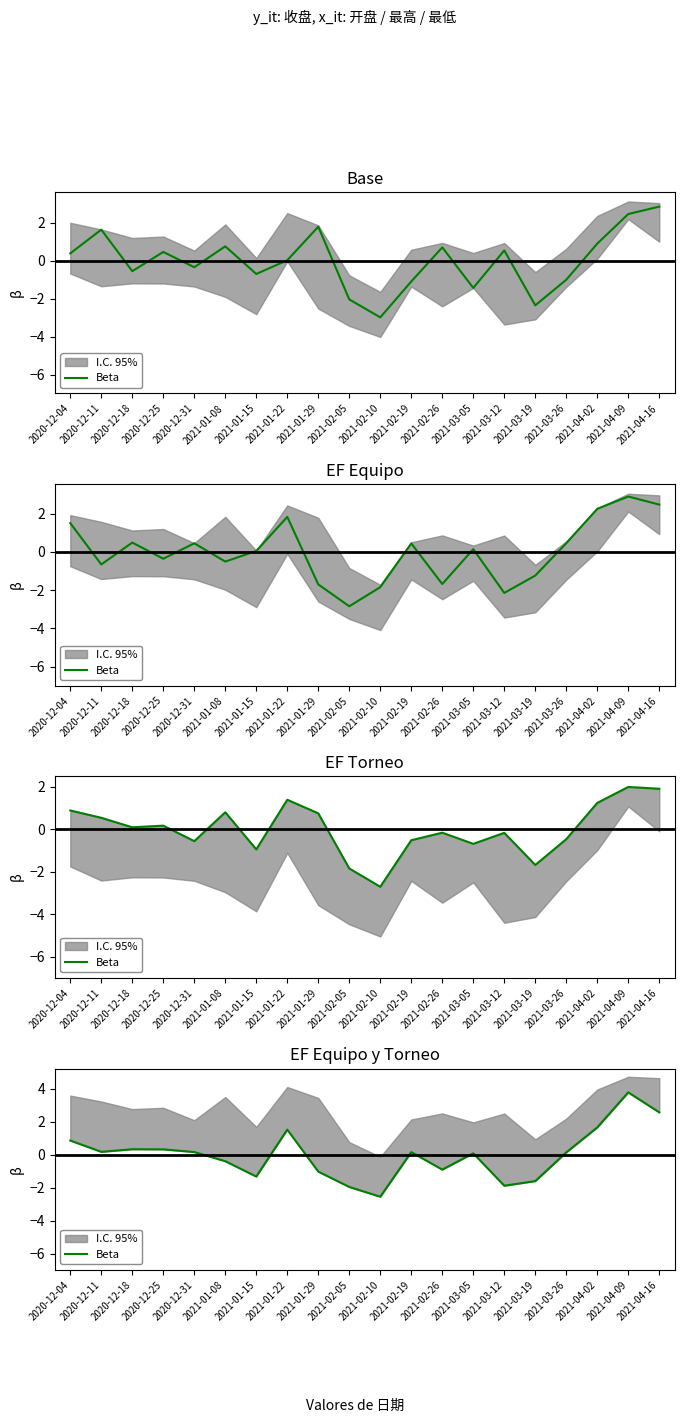

What position from the right is 2021-02-26?

8